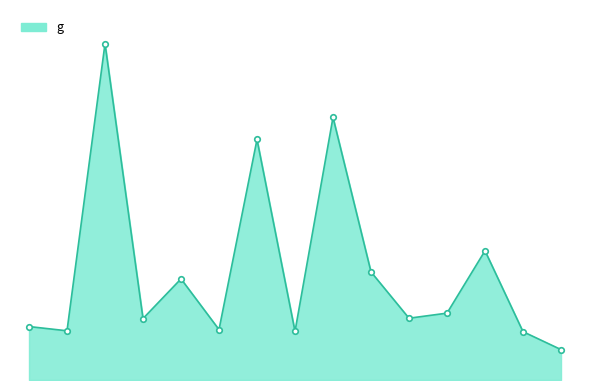

True or false: the data has more than 0 interior local peaks.

True